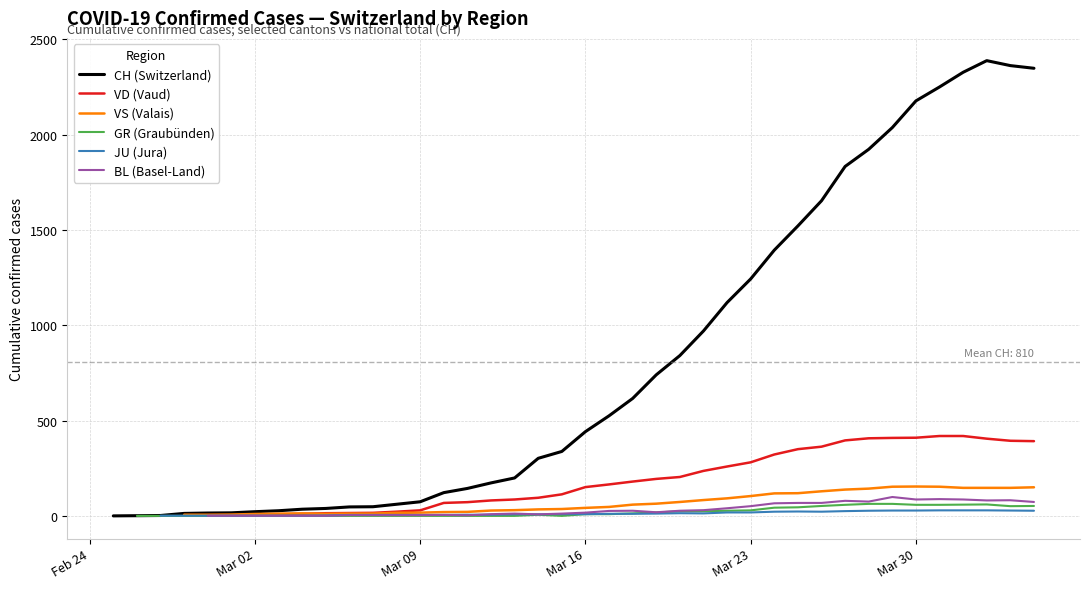

The value of CH (Switzerland) at Mar 16 is 222. True or false?

False